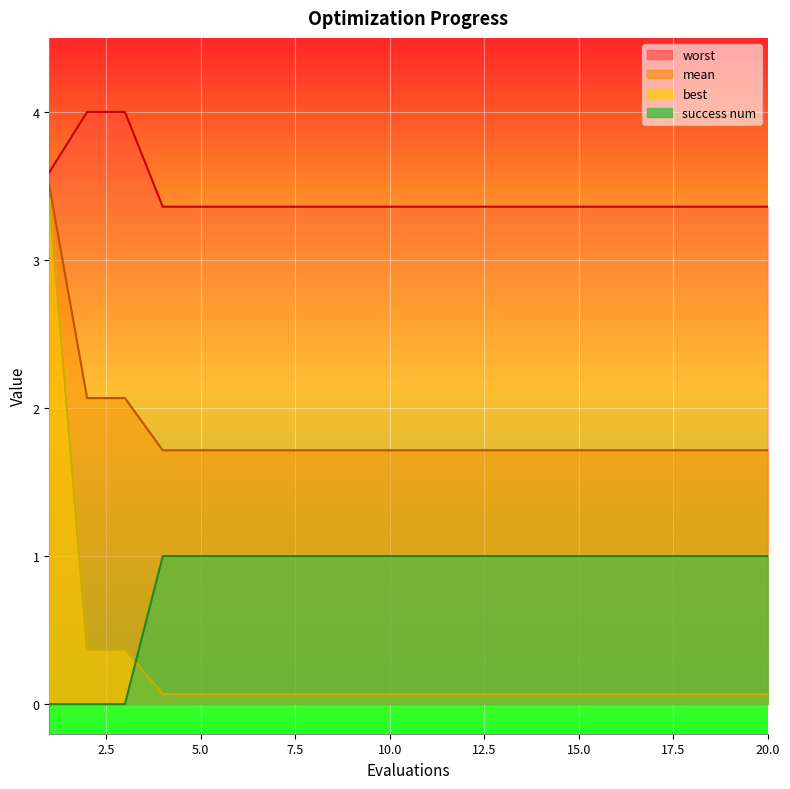

What are all the series names shown in the legend?

mean, best, worst, success num